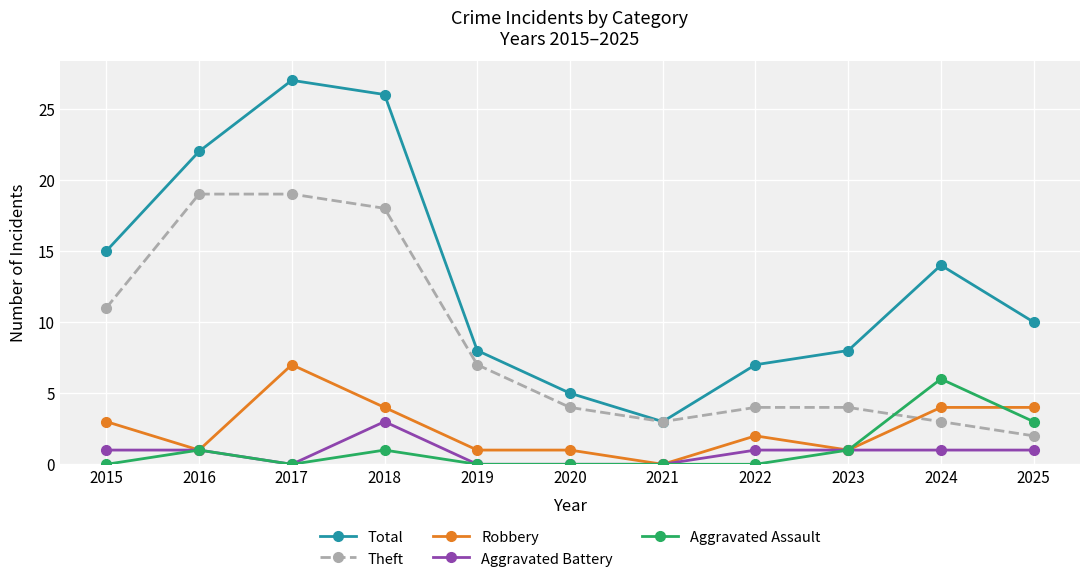

How many times do Aggravated Assault and Theft cross each other?

1